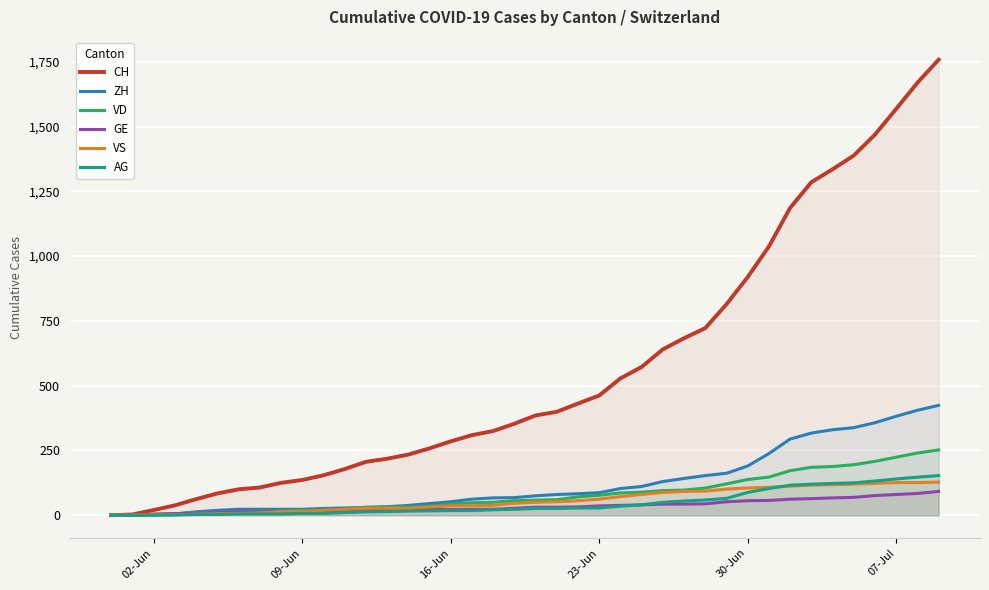

How many values in the CH series are below 385?

20